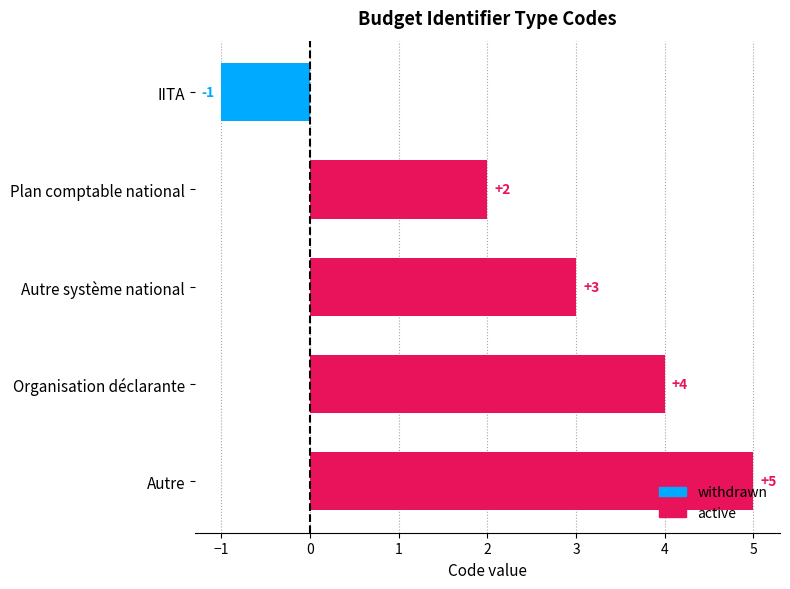

The value at Autre is 5. True or false?

True